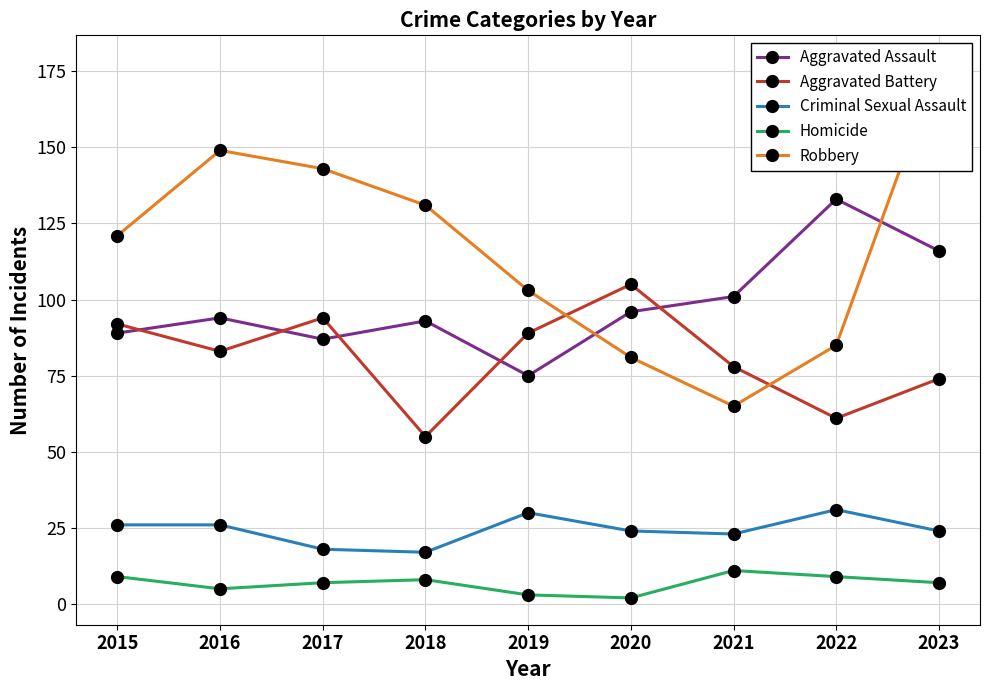

Reading left to right, list all the values displayed in this chart.

Aggravated Assault: 2015=89	2016=94	2017=87	2018=93	2019=75	2020=96	2021=101	2022=133	2023=116
Aggravated Battery: 2015=92	2016=83	2017=94	2018=55	2019=89	2020=105	2021=78	2022=61	2023=74
Criminal Sexual Assault: 2015=26	2016=26	2017=18	2018=17	2019=30	2020=24	2021=23	2022=31	2023=24
Homicide: 2015=9	2016=5	2017=7	2018=8	2019=3	2020=2	2021=11	2022=9	2023=7
Robbery: 2015=121	2016=149	2017=143	2018=131	2019=103	2020=81	2021=65	2022=85	2023=178